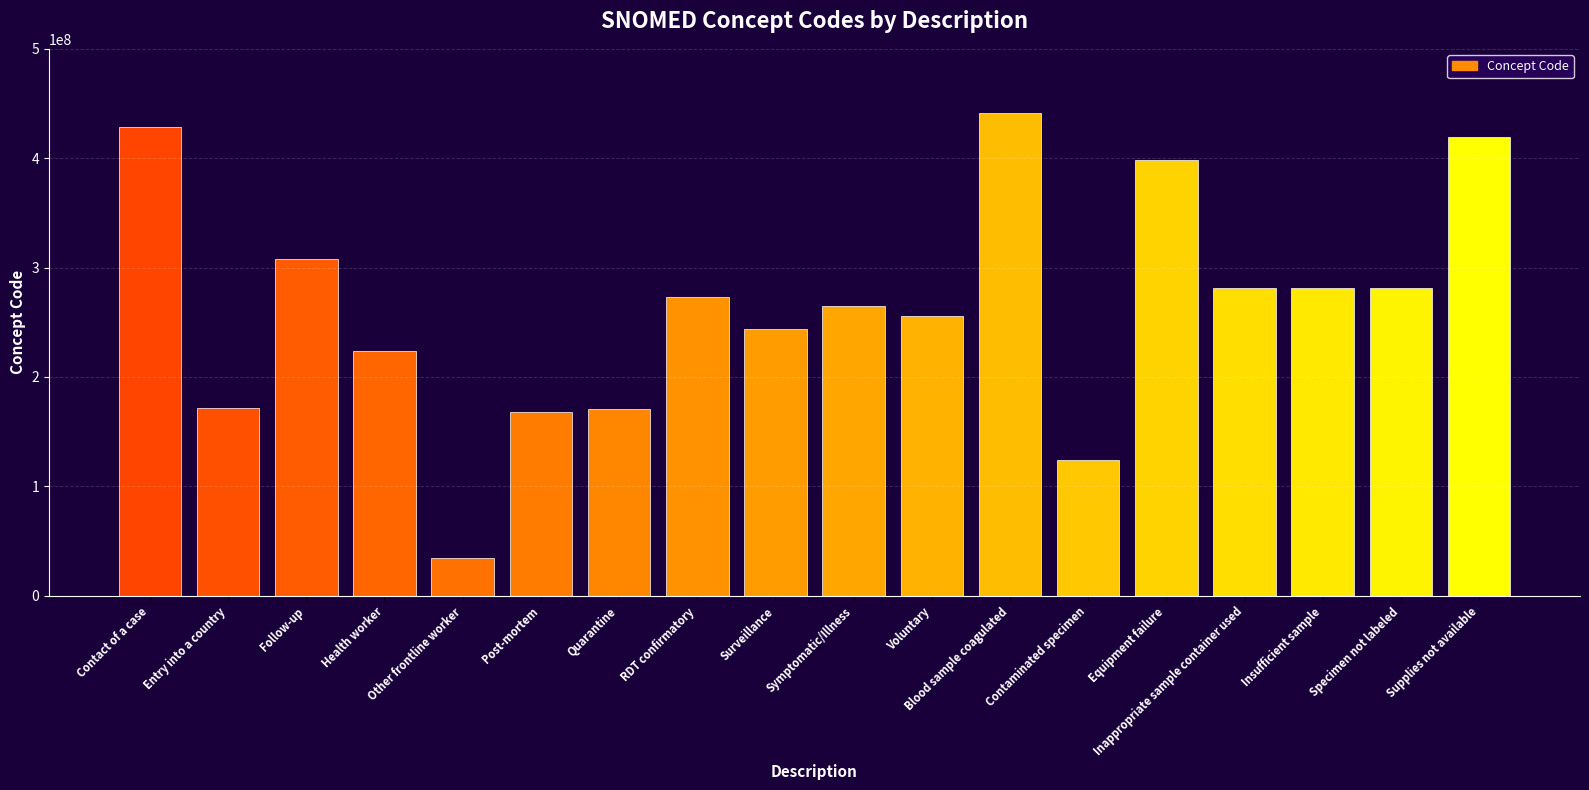

What is the label of the 4th bar from the right?

Inappropriate sample container used